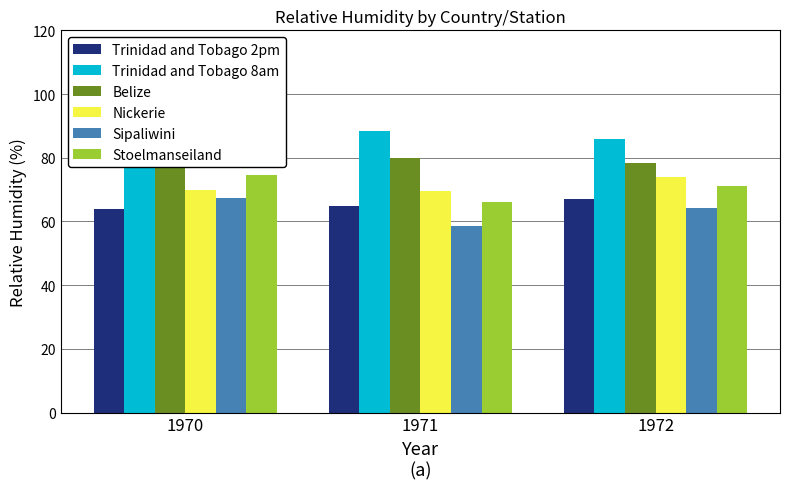

Which series has the largest total across all categories?

Trinidad and Tobago 8am